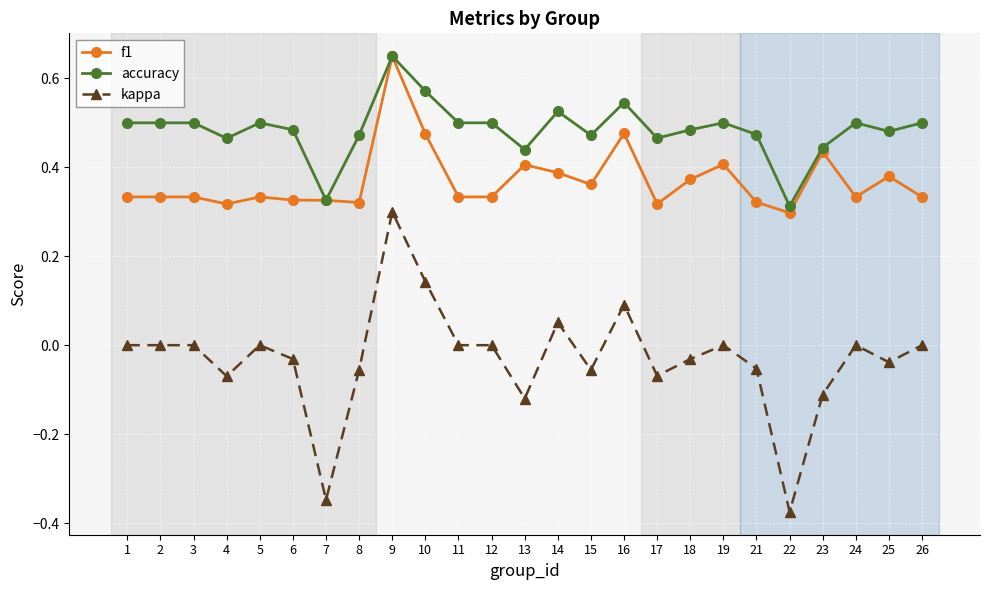

Is this an area chart (filled region under the line)?

No